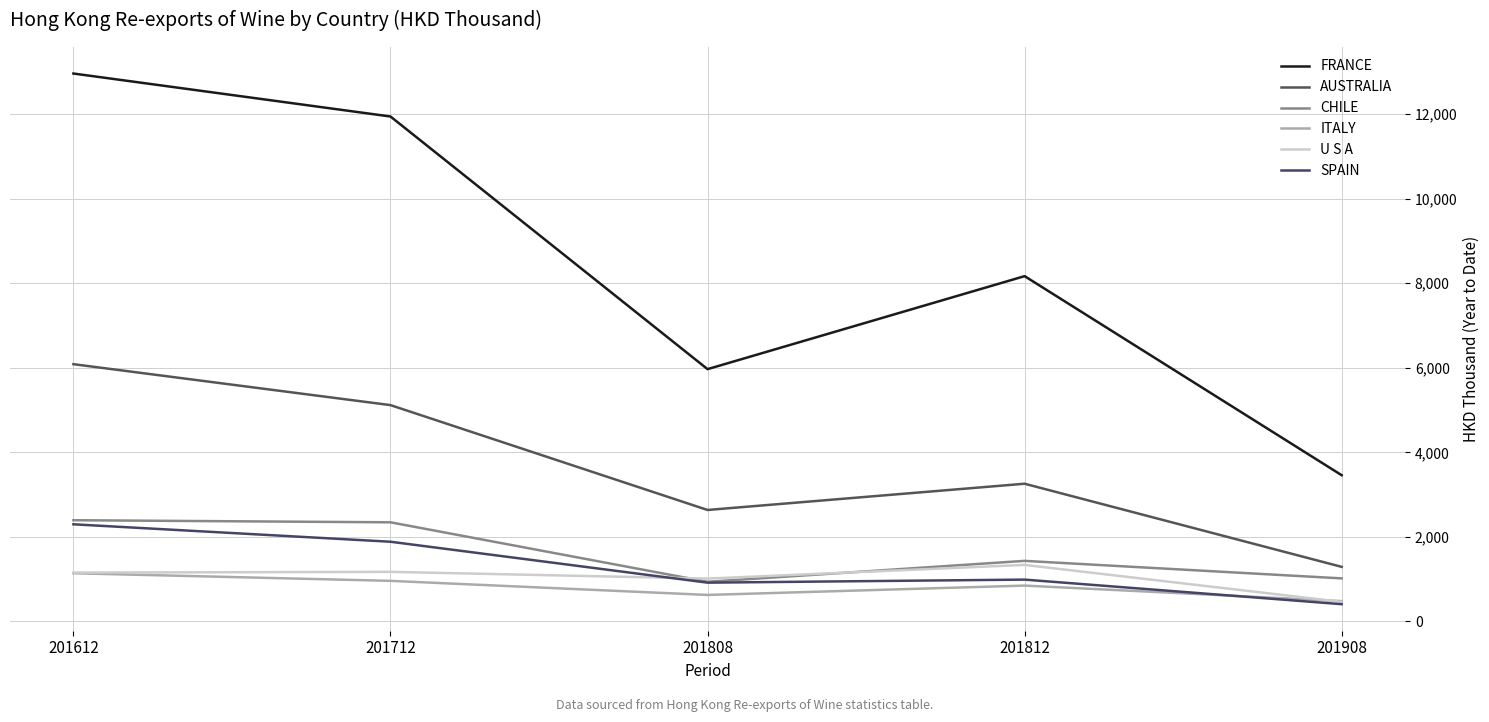

Does the chart have visible grid lines?

Yes